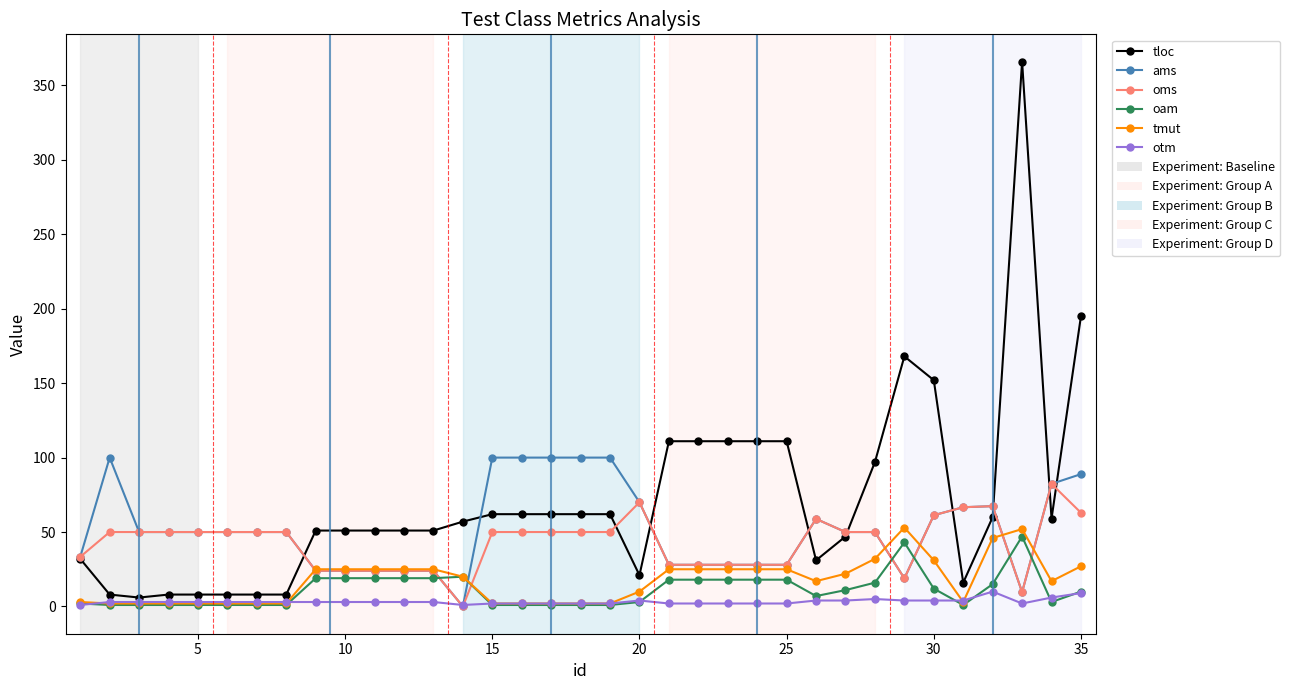

True or false: oms has more than 2 interior local peaks.

True